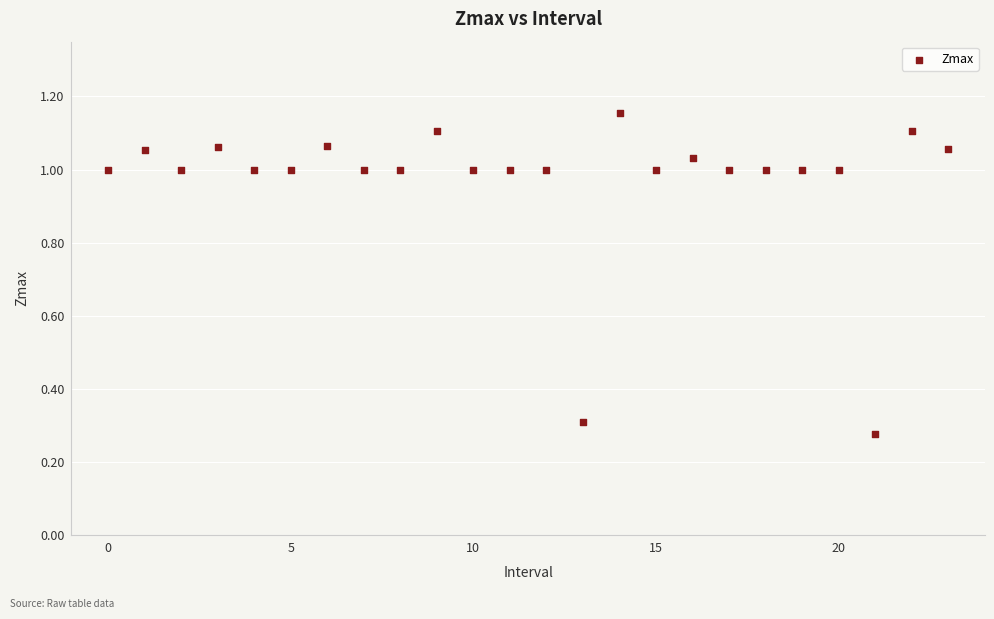

What is the range of Y values (max minus min)?

0.9